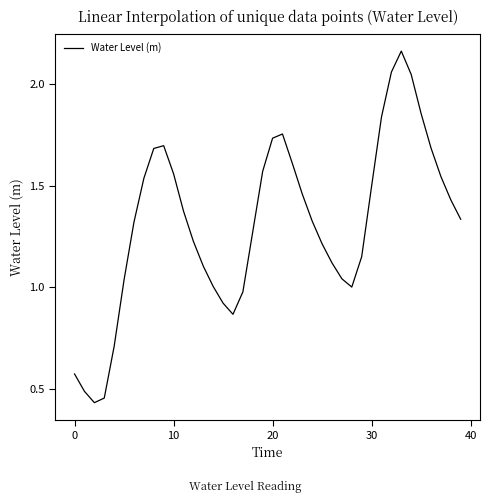

How many lines are shown in the chart?

1